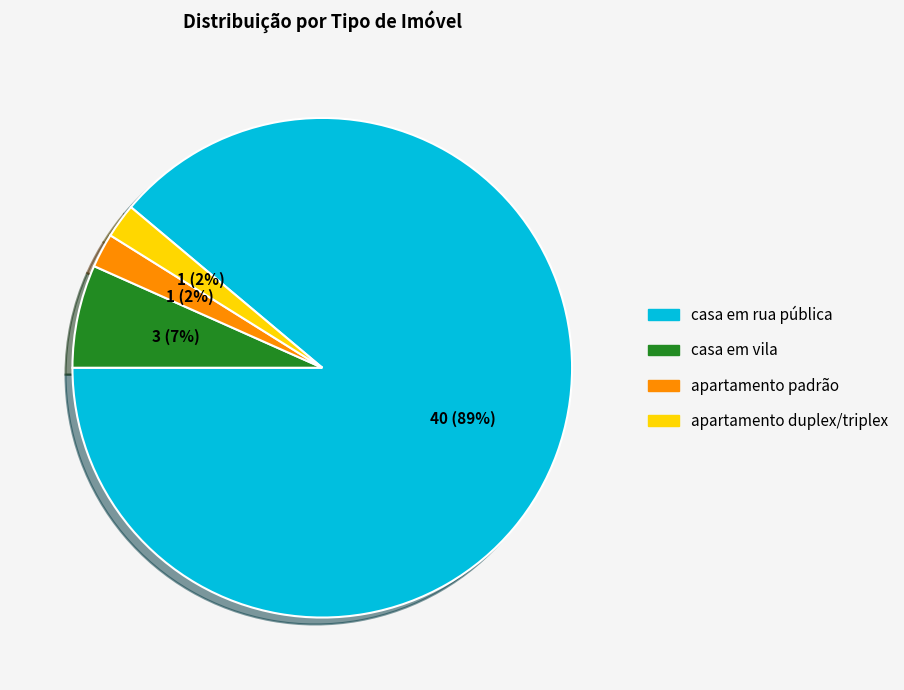

Is there a majority slice in this chart?

Yes